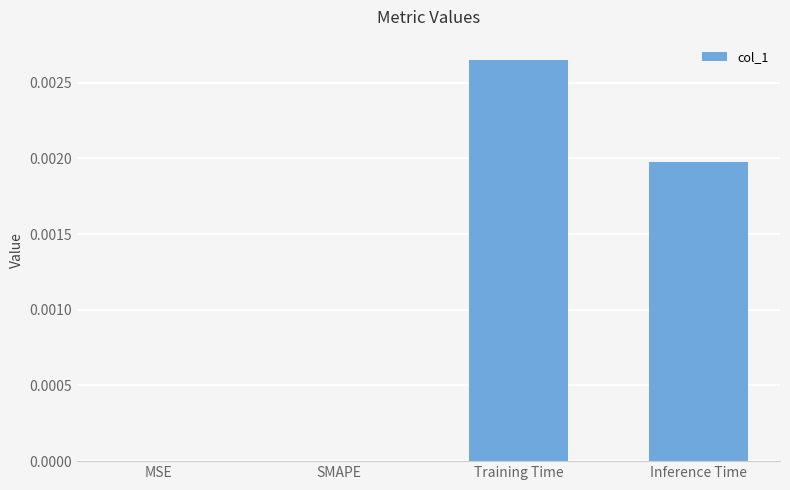

How many distinct data groups are displayed?

1